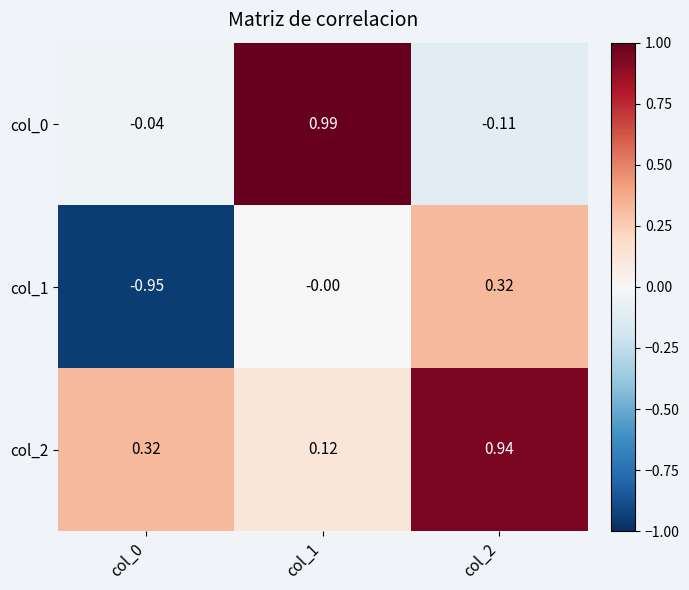

Is the value of col_1 at col_1 greater than the value of col_0 at col_2?

Yes